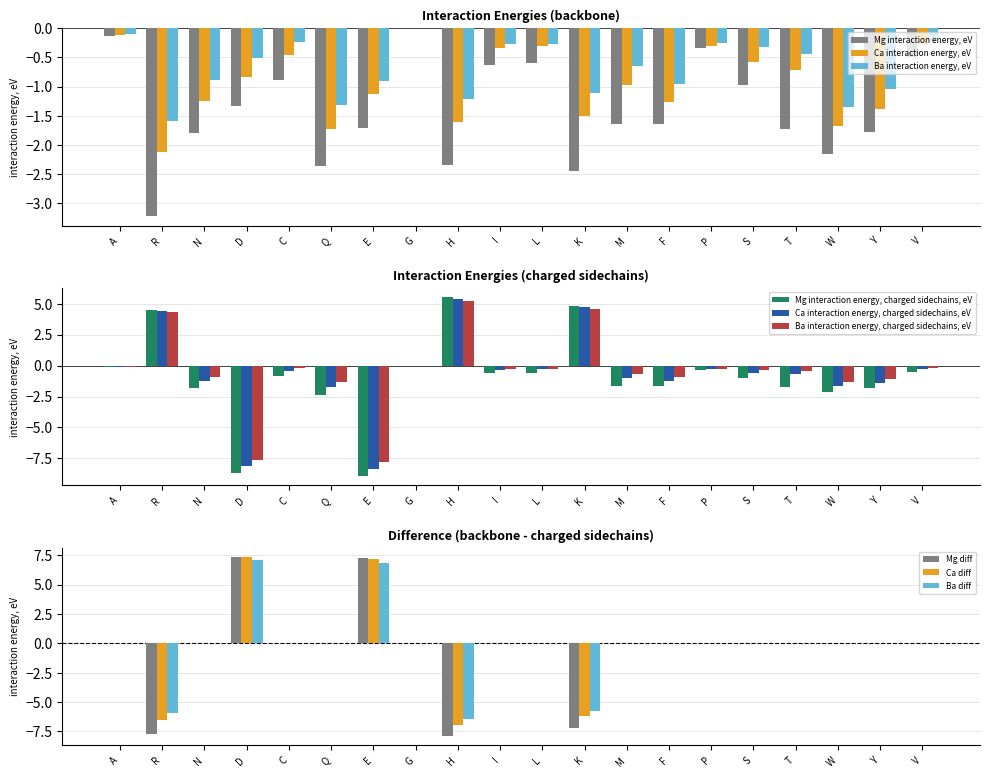

Which series has the widest spread of values?

Mg interaction energy, charged sidechains, eV